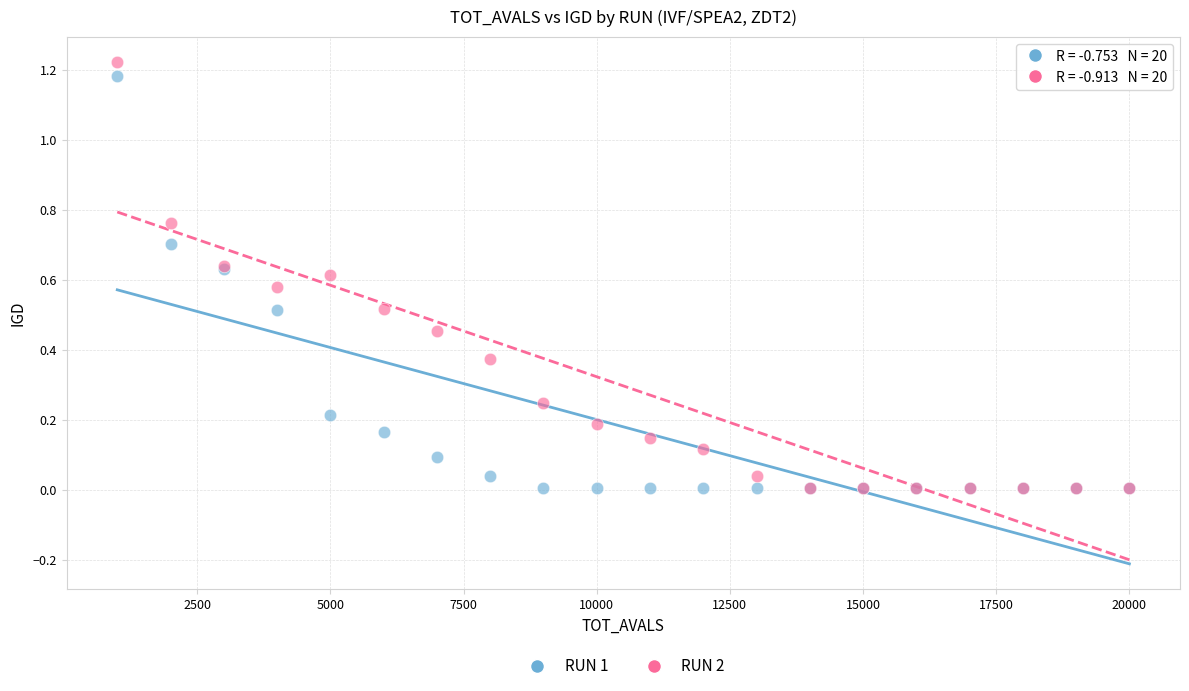

Which series has the widest spread of Y values?

RUN 2